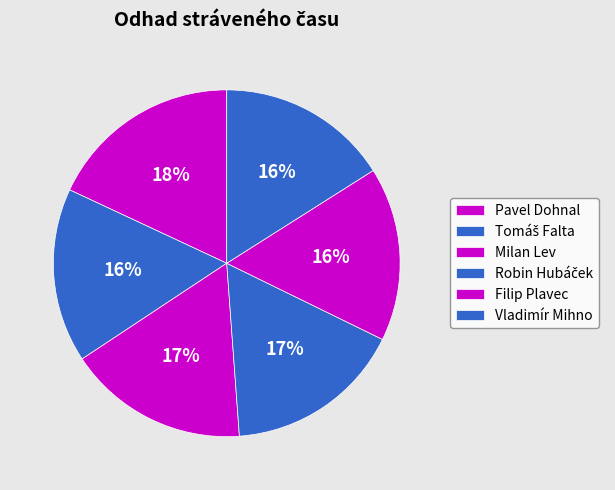

What percentage is the Pavel Dohnal slice, to the nearest percent?

18%